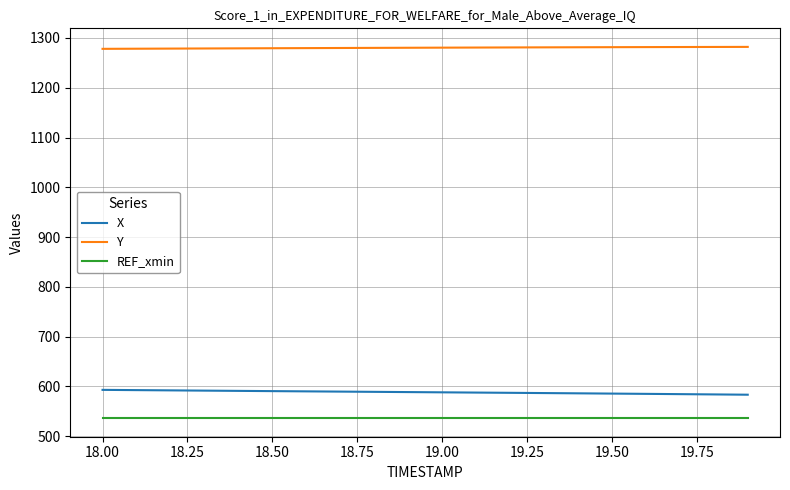

True or false: X and Y intersect in this chart.

False